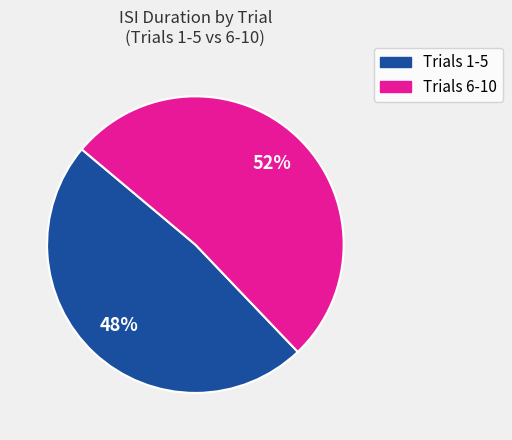

Count the number of slices in the pie.

2